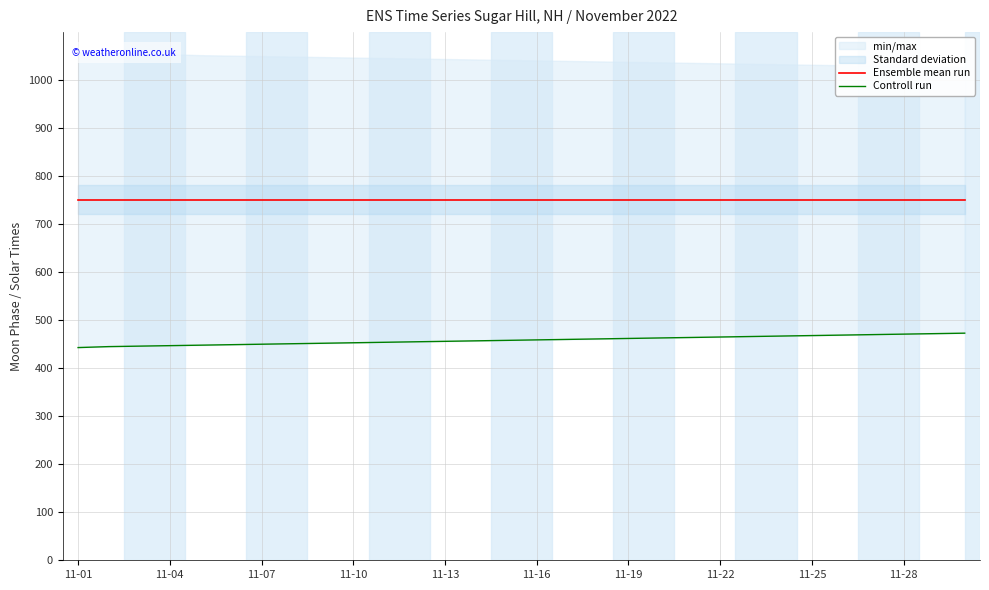

Which series has the largest range (max minus min)?

Controll run